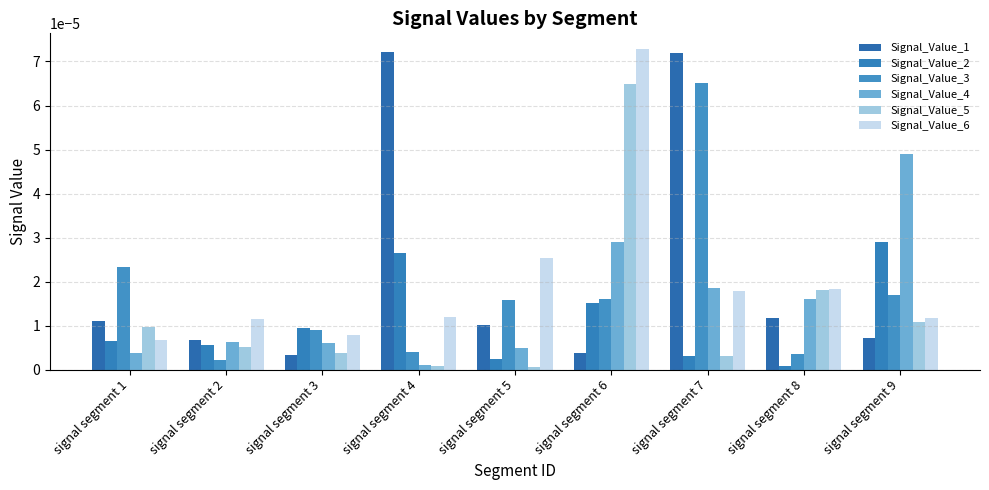

Are the bars grouped side by side (vs. stacked)?

Yes